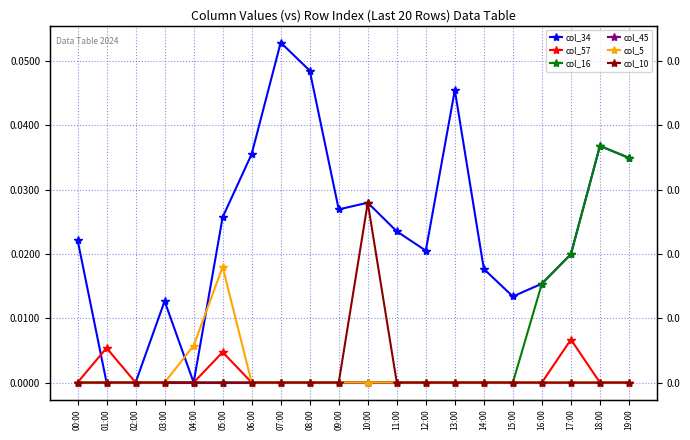

True or false: col_34 has more than 1 interior local peaks.

True